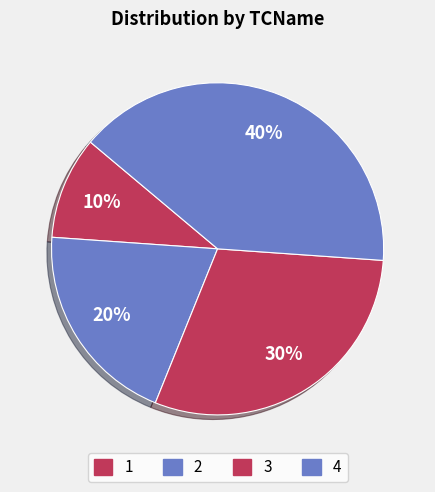

Approximately how many times larger is the value at 1 compared to 2?

0.5